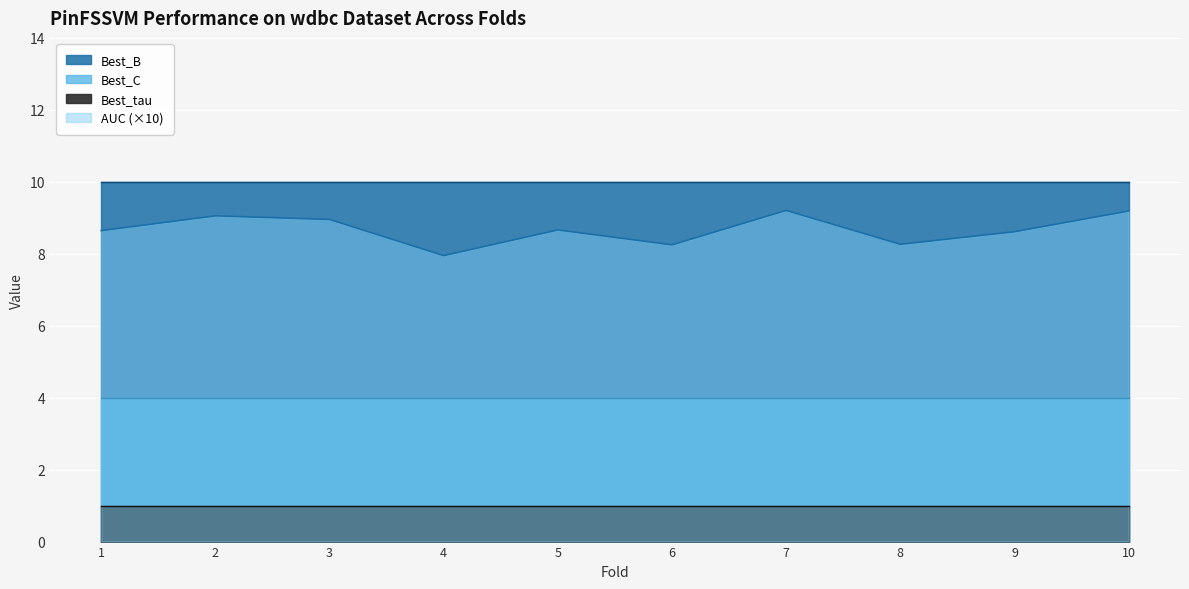

Is the value of Best_tau at 8 greater than the value of AUC at 5?

Yes